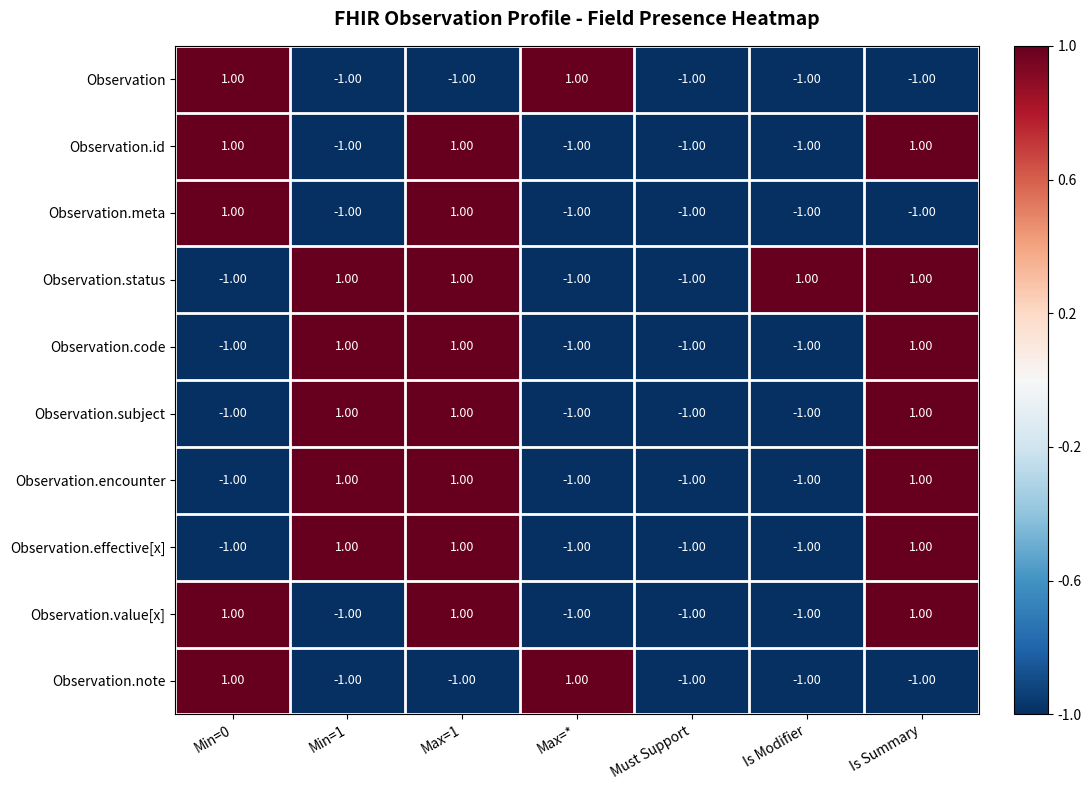

What is the sum of all Observation values?

-3